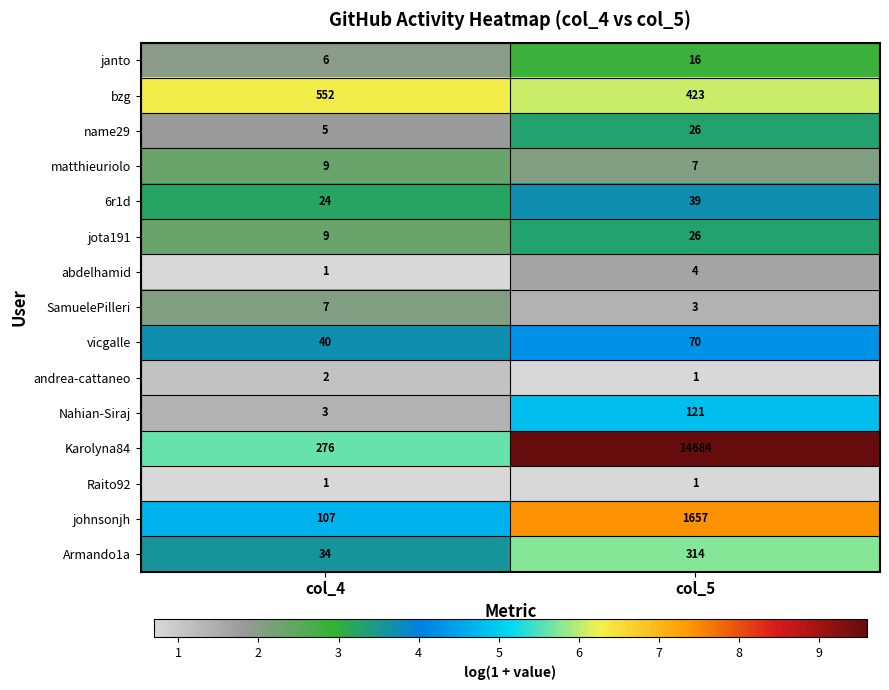

Reading left to right, what are all the values shown in this chart?

janto: col_4=6	col_5=16
bzg: col_4=552	col_5=423
name29: col_4=5	col_5=26
matthieuriolo: col_4=9	col_5=7
6r1d: col_4=24	col_5=39
jota191: col_4=9	col_5=26
abdelhamid: col_4=1	col_5=4
SamuelePilleri: col_4=7	col_5=3
vicgalle: col_4=40	col_5=70
andrea-cattaneo: col_4=2	col_5=1
Nahian-Siraj: col_4=3	col_5=121
Karolyna84: col_4=276	col_5=14684
Raito92: col_4=1	col_5=1
johnsonjh: col_4=107	col_5=1657
Armando1a: col_4=34	col_5=314